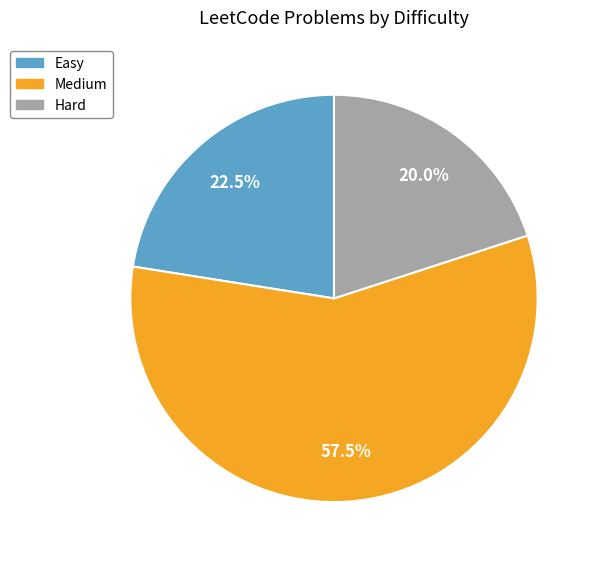

How many slices are in this pie chart?

3